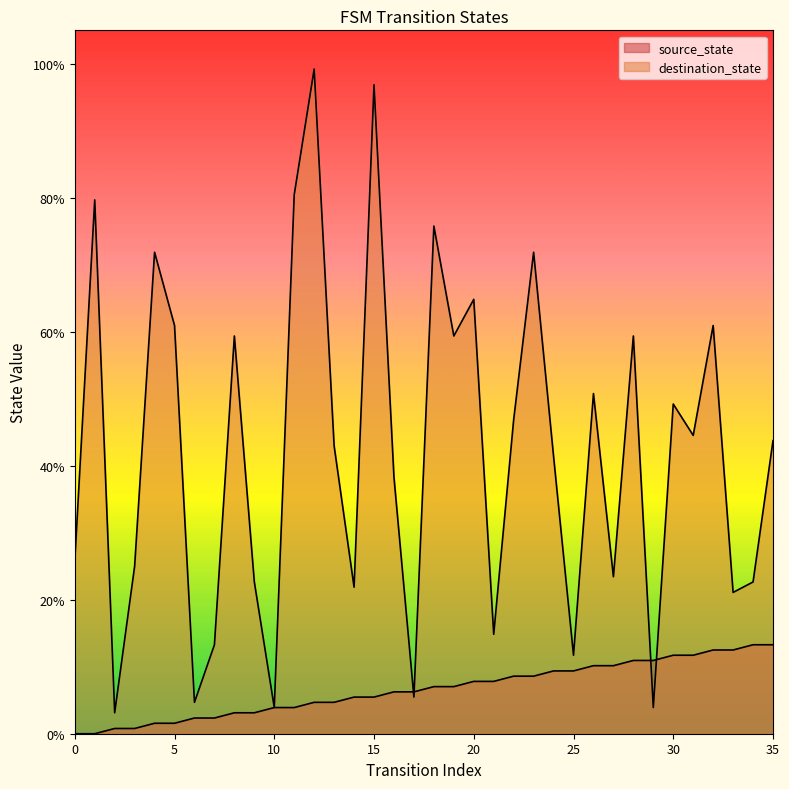

What is the difference between the highest and lowest values at 29?

0.1